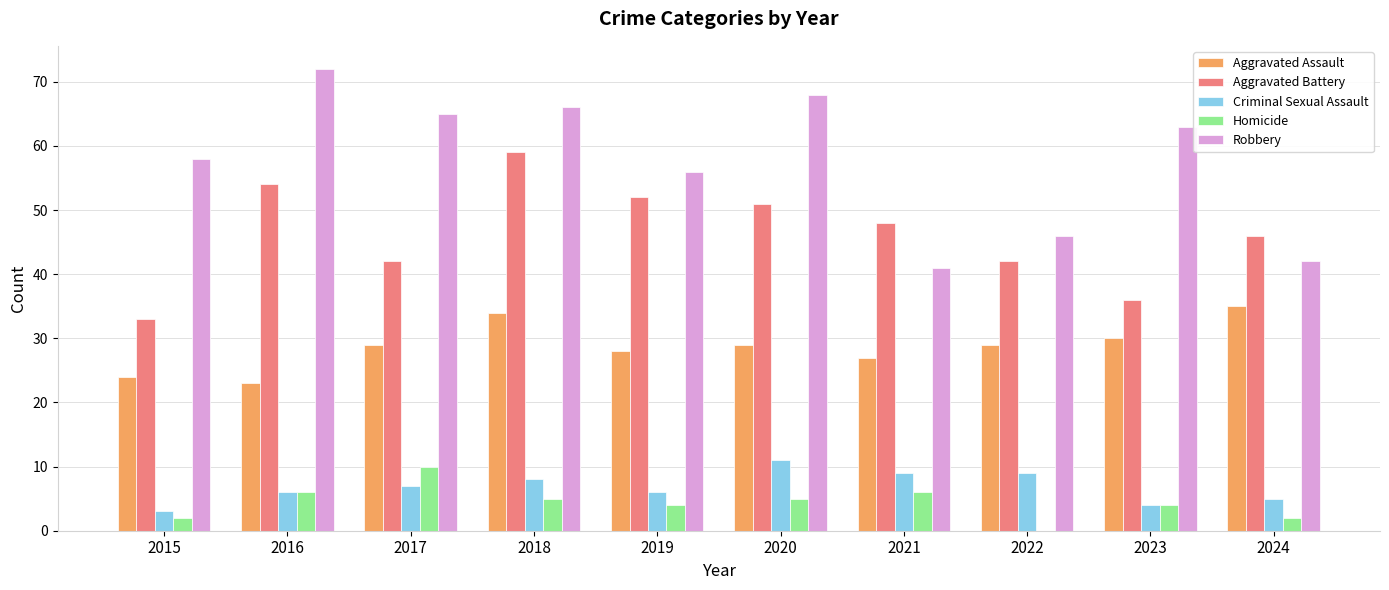

The Aggravated Battery series shows 42 at 2022. True or false?

True